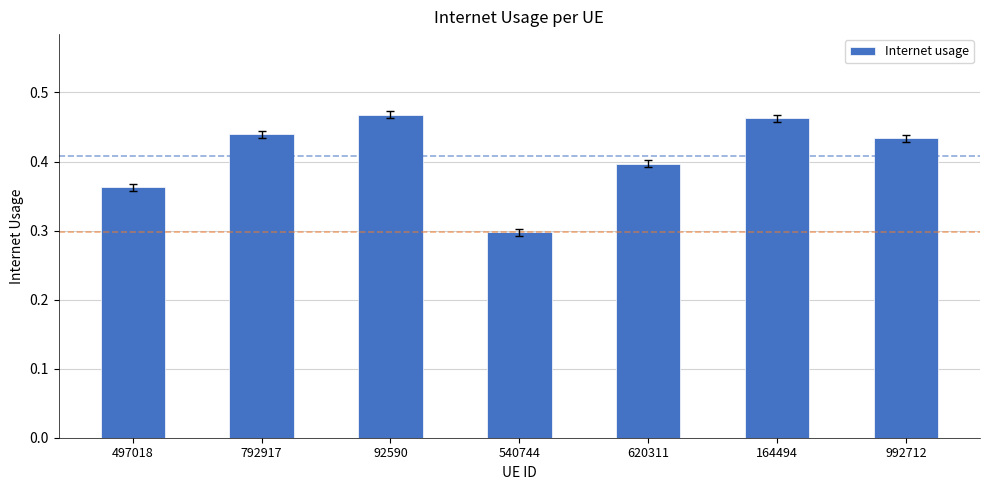

What is the label of the 3rd bar from the right?

620311